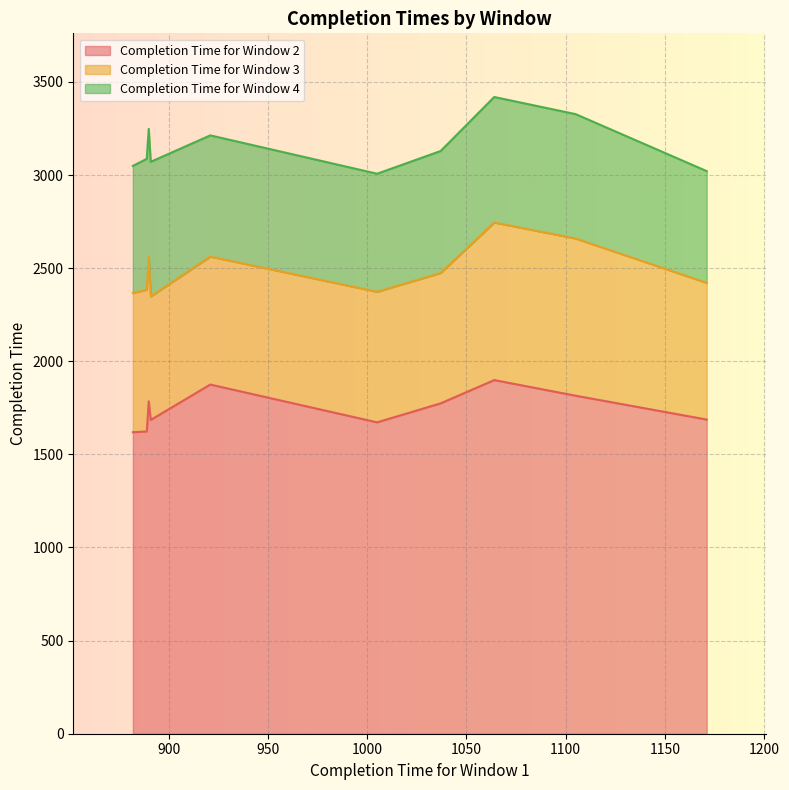

Where is the first local maximum for Completion Time for Window 4?

890